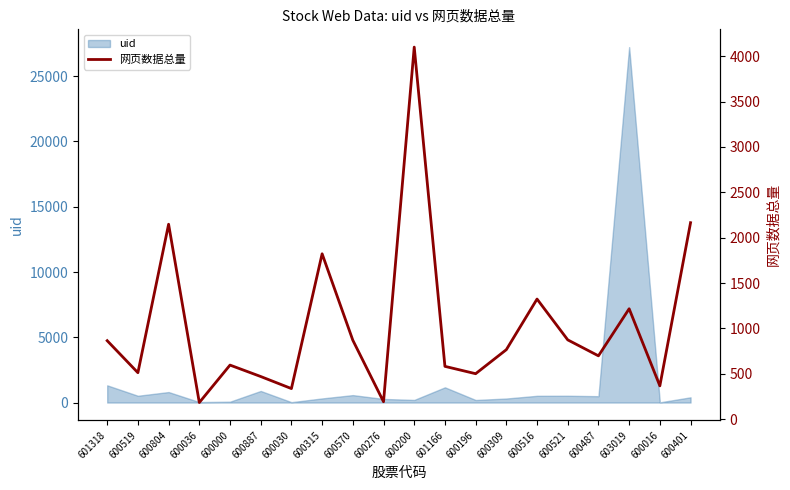

Where does the data first go above 765?

601318